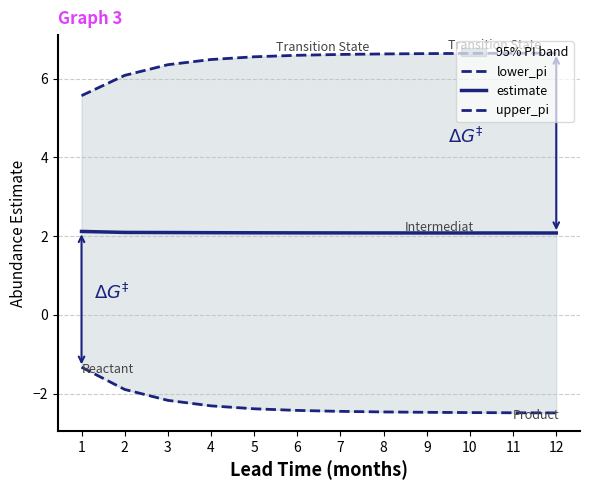

What is the difference between the highest and lowest values at 4?

8.8